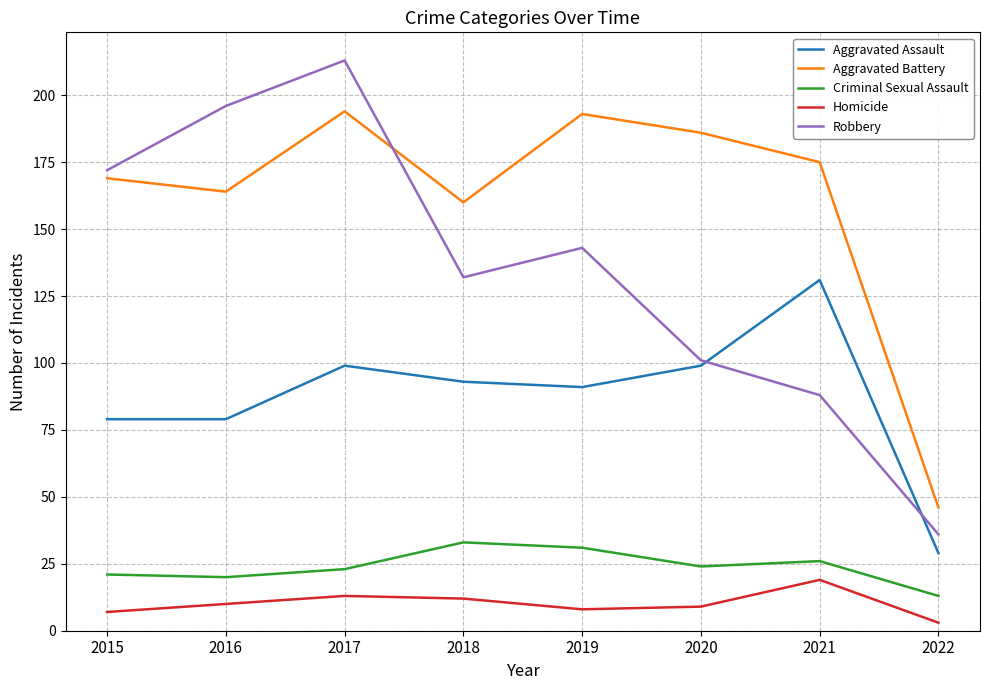

Rank the series by their maximum value, from highest to lowest.

Robbery, Aggravated Battery, Aggravated Assault, Criminal Sexual Assault, Homicide